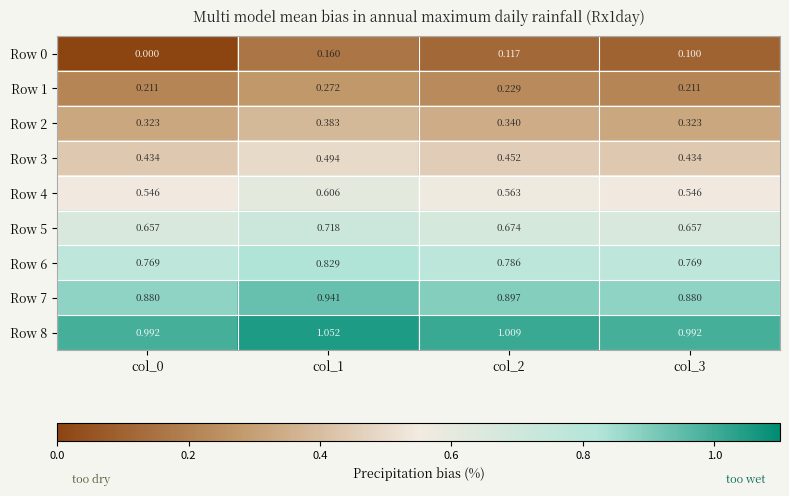

Is the value of Row 1 at col_3 greater than the value of Row 5 at col_1?

No